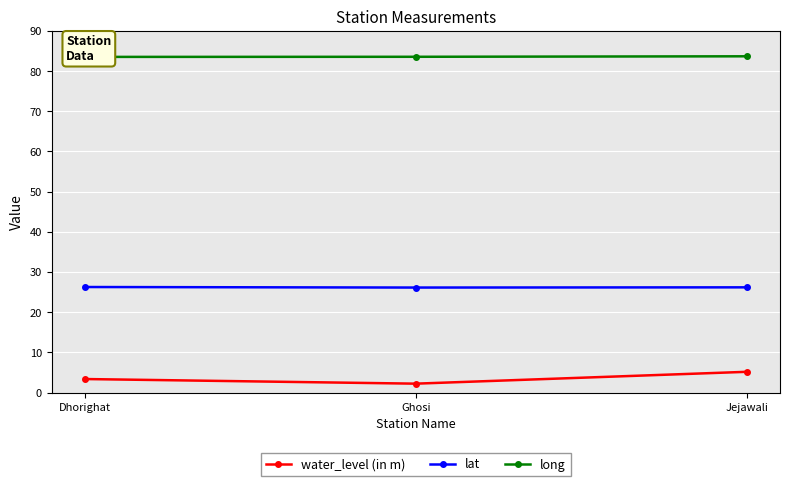

What is the total value across all series at Jejawali?

115.0